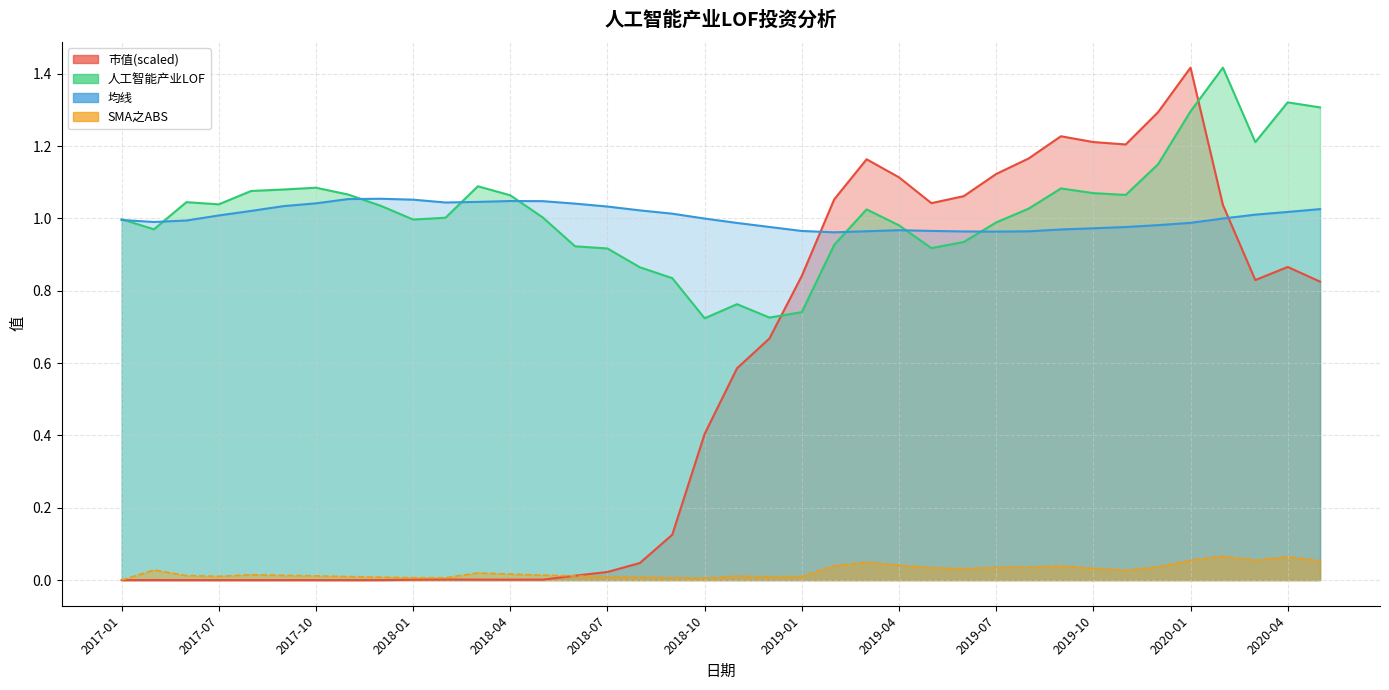

What is the greatest value displayed?

1.4